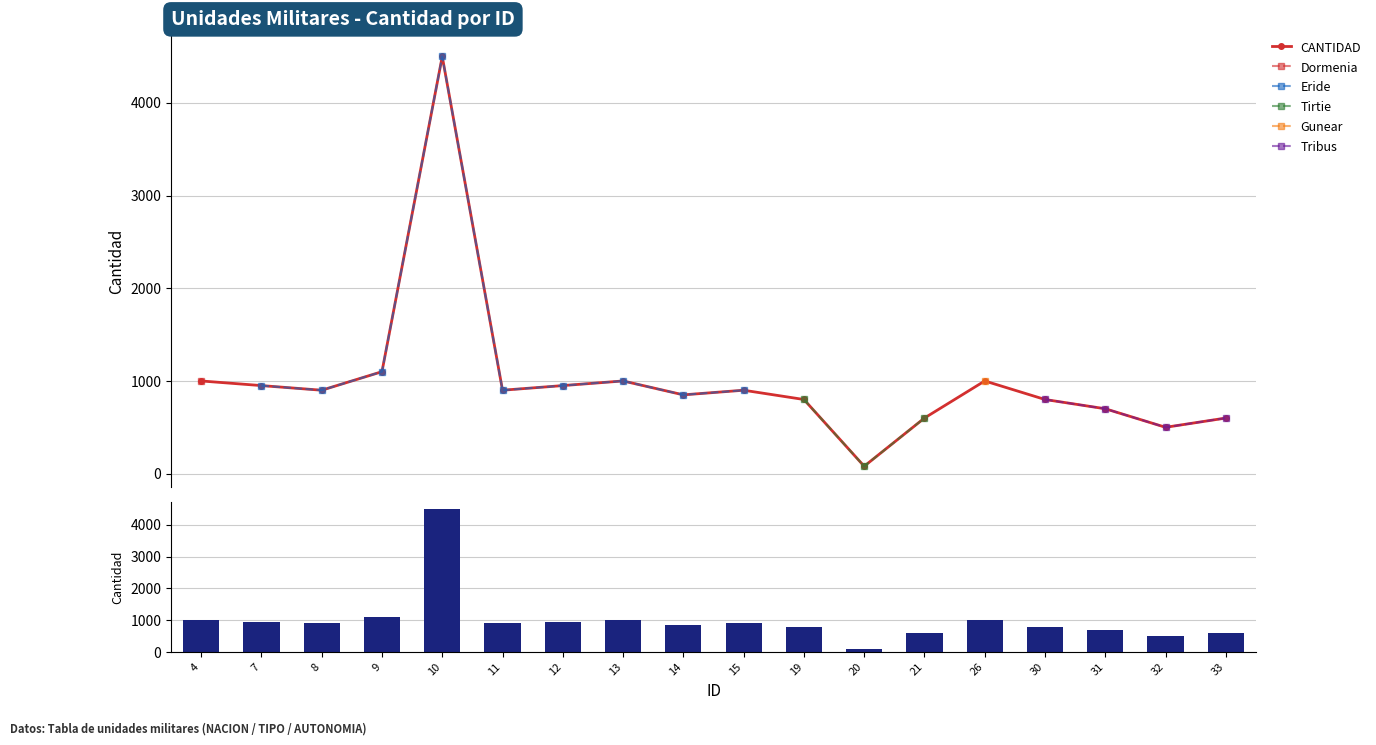

True or false: the data shows 51 at 20.

False